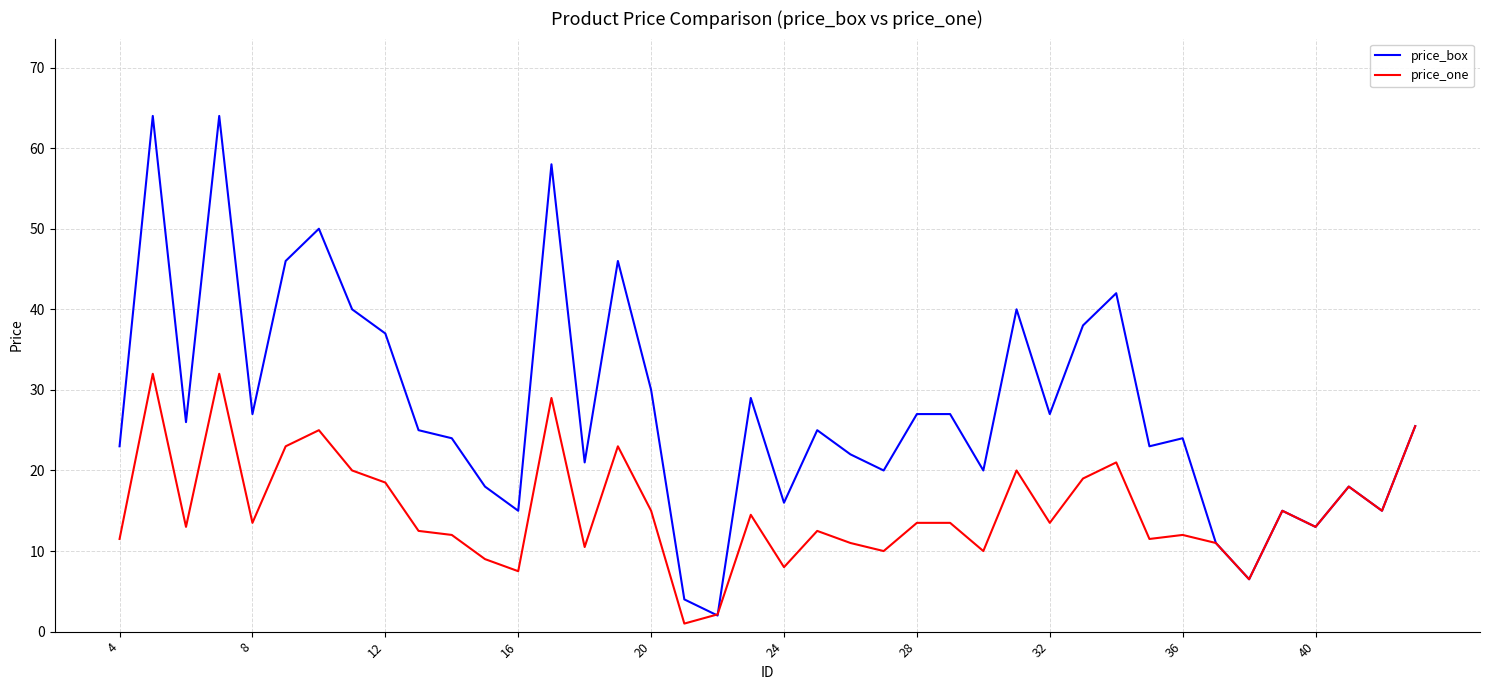

Which series has the widest spread of values?

price_box